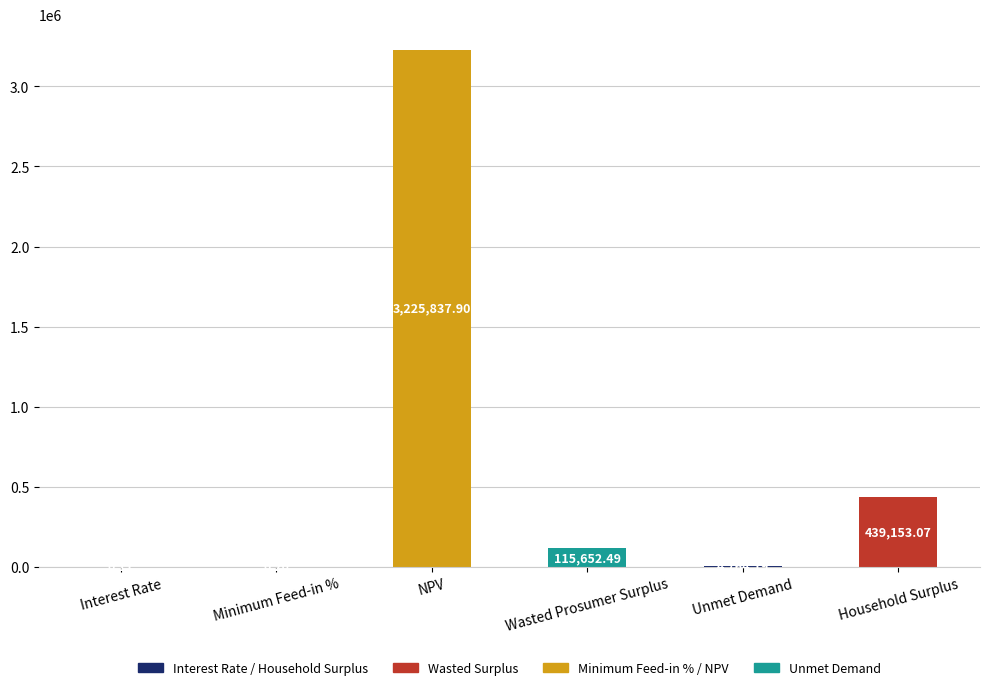

What is the greatest value displayed?

3225837.9